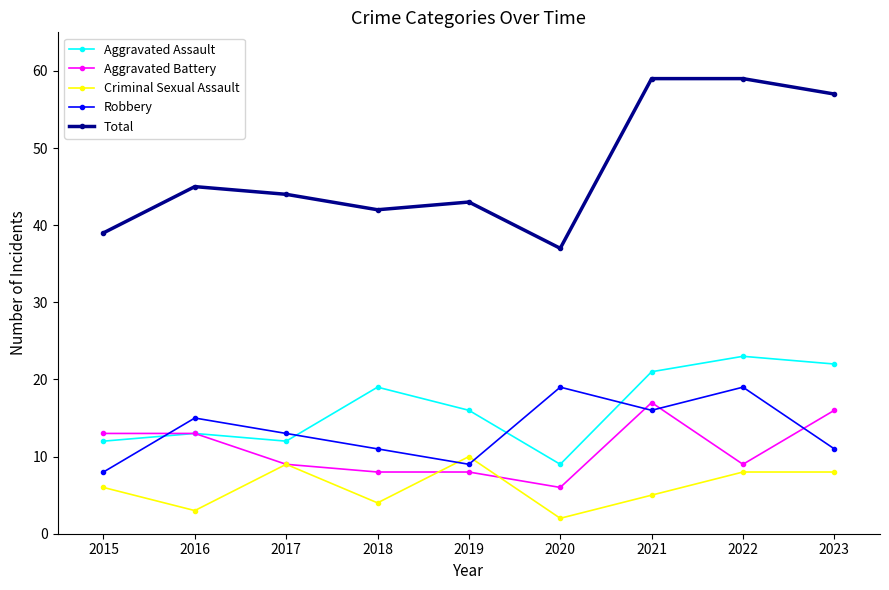

What is the maximum value shown in the chart?

59